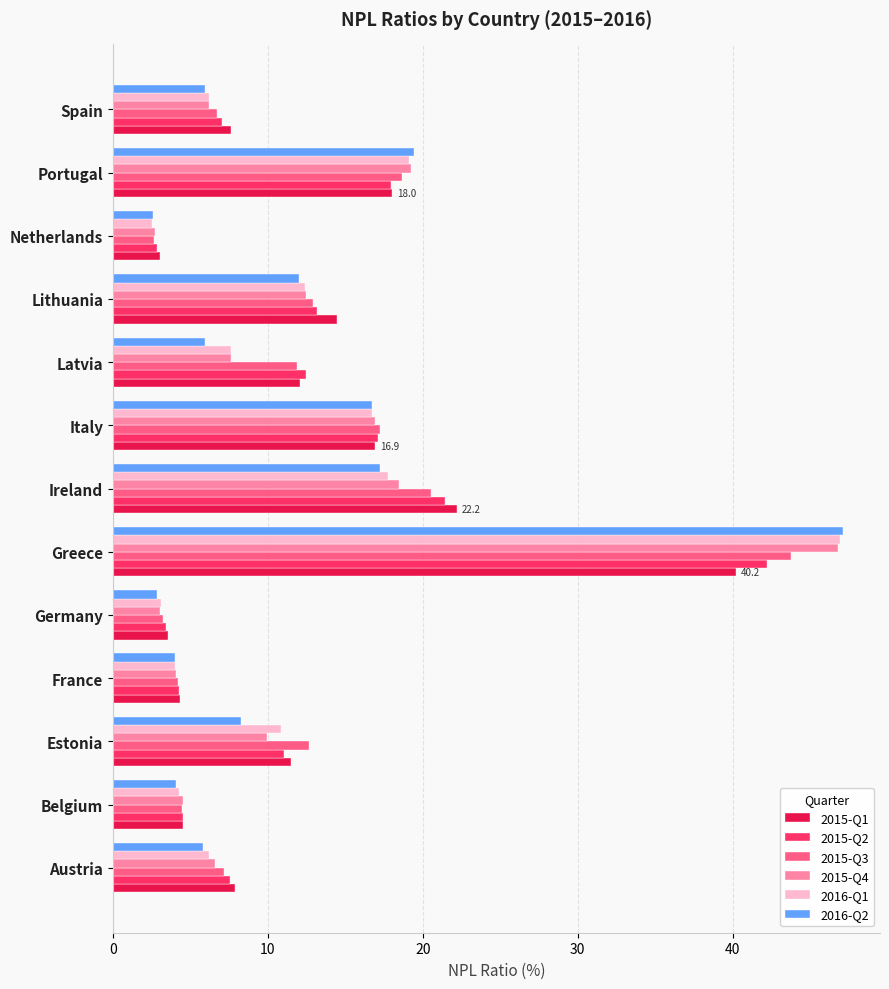

What is the total value across all series at Netherlands?

16.3